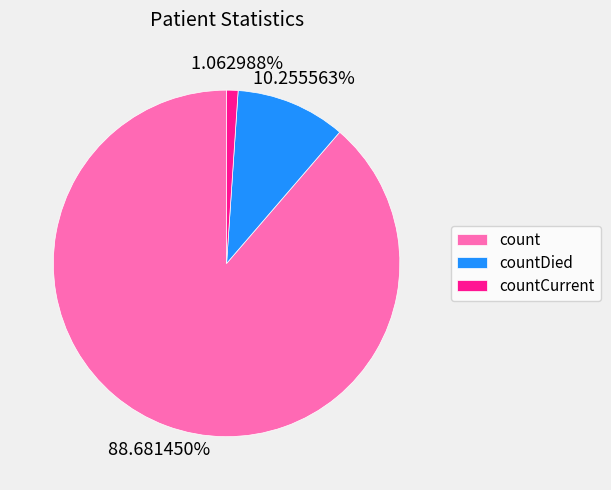

Which slice represents more than half of the pie?

count